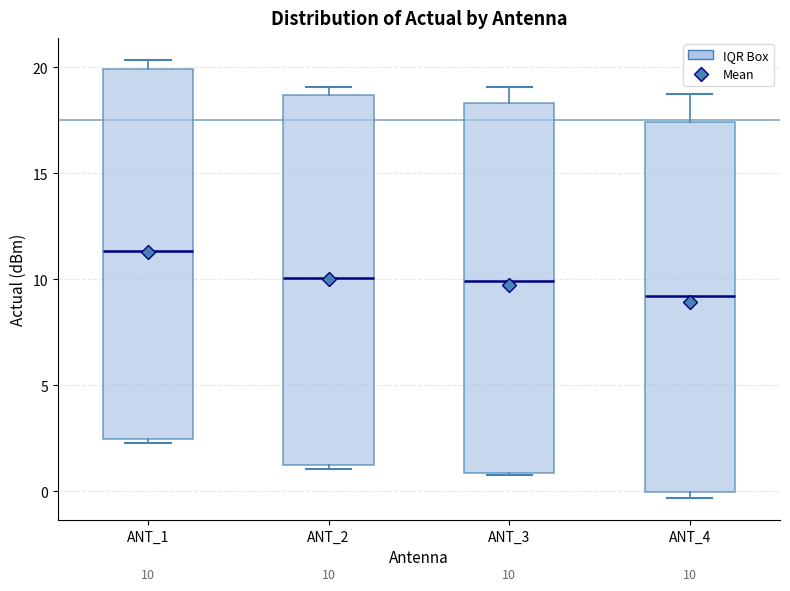

Which box's median line is the lowest?

ANT_4